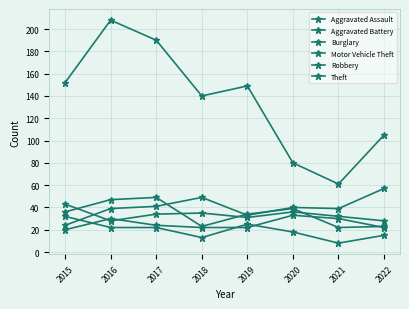

How many data points does each series have?

8